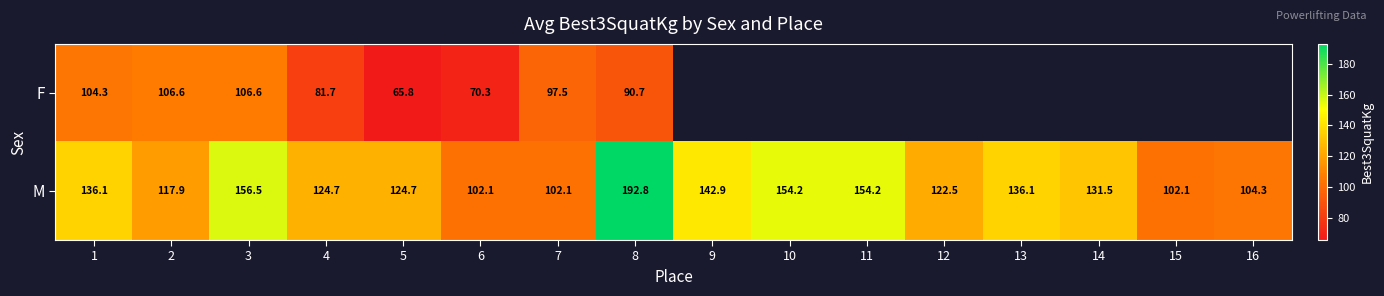

Between 5 and 8, which series saw the biggest shift?

M